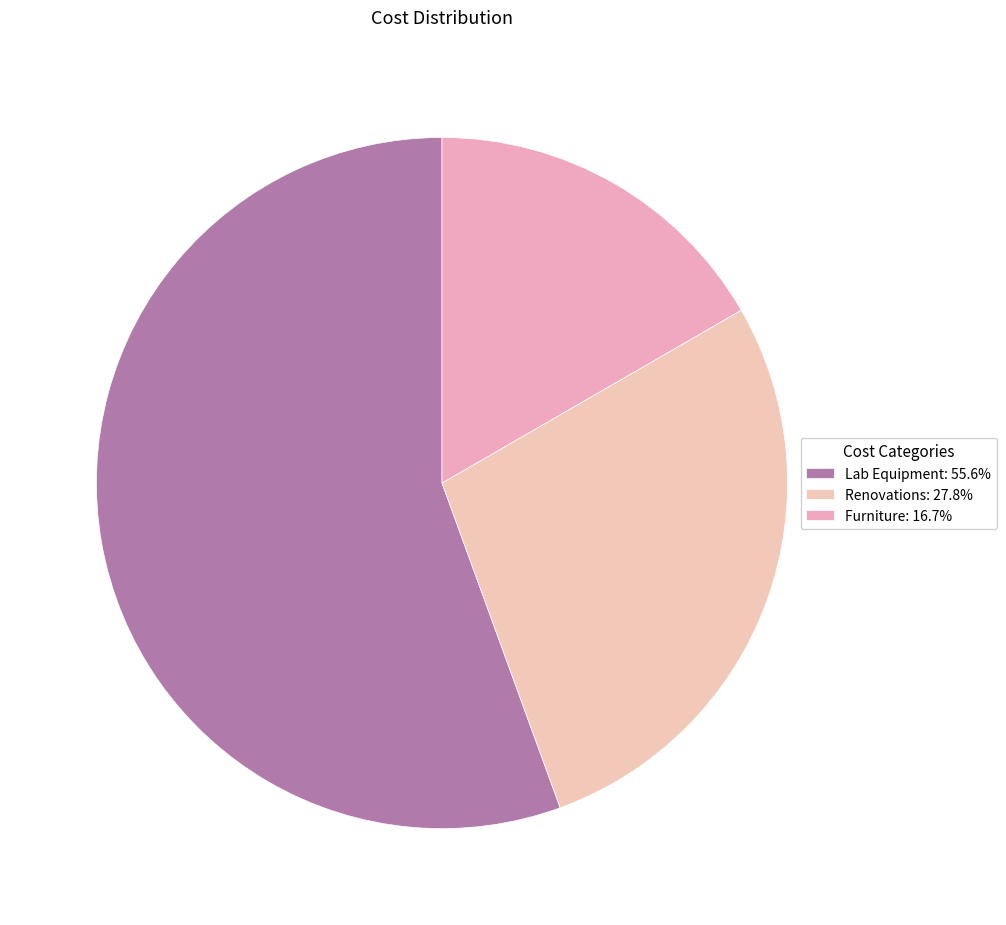

What is the change in value from Renovations to Furniture?

-20000